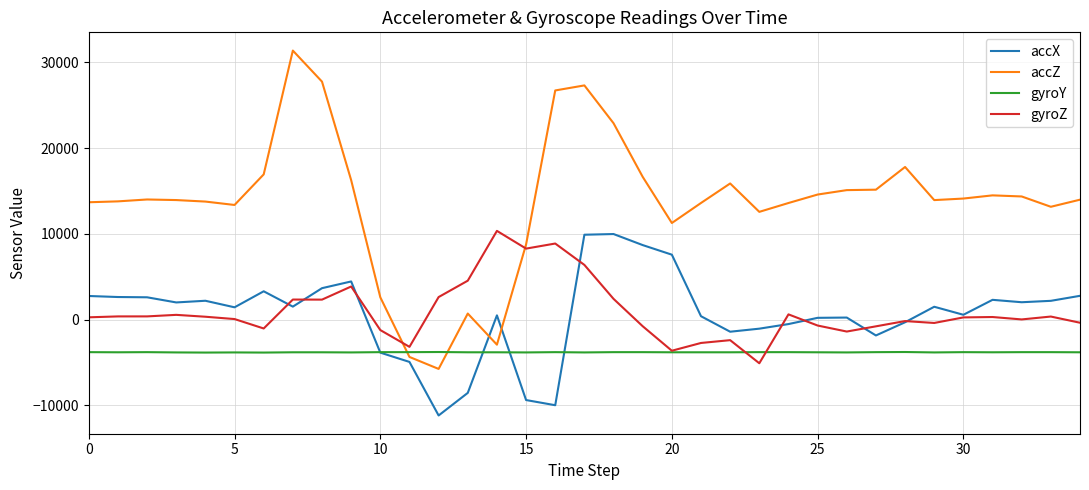

Which series has the widest spread of values?

accZ